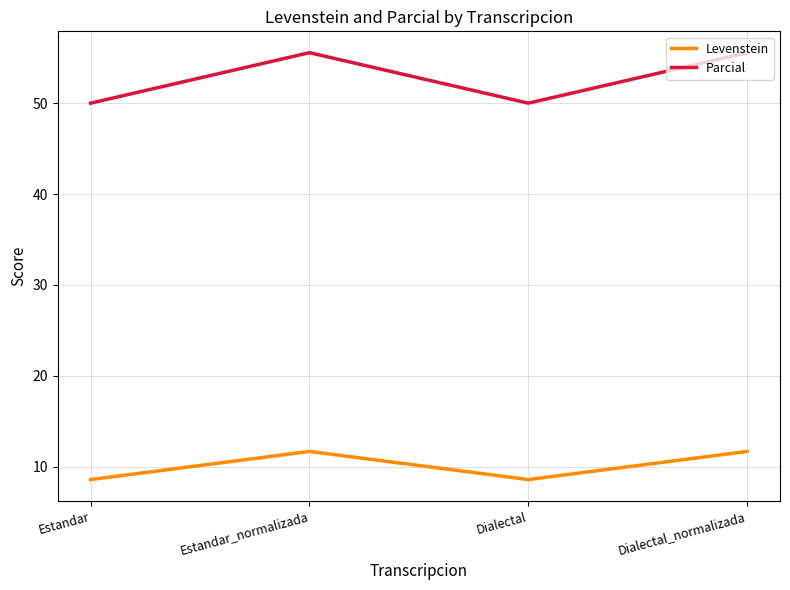

Reading left to right, what are all the values shown in this chart?

Levenstein: Estandar=8.6	Estandar_normalizada=11.7	Dialectal=8.6	Dialectal_normalizada=11.7
Parcial: Estandar=50.0	Estandar_normalizada=55.6	Dialectal=50.0	Dialectal_normalizada=55.6